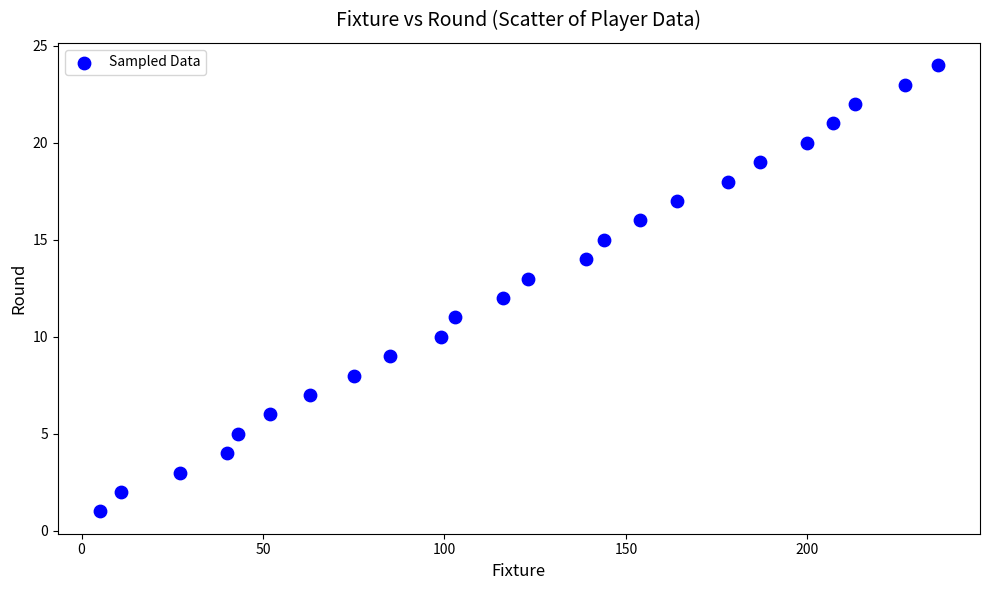

What is the range of Y values (max minus min)?

23